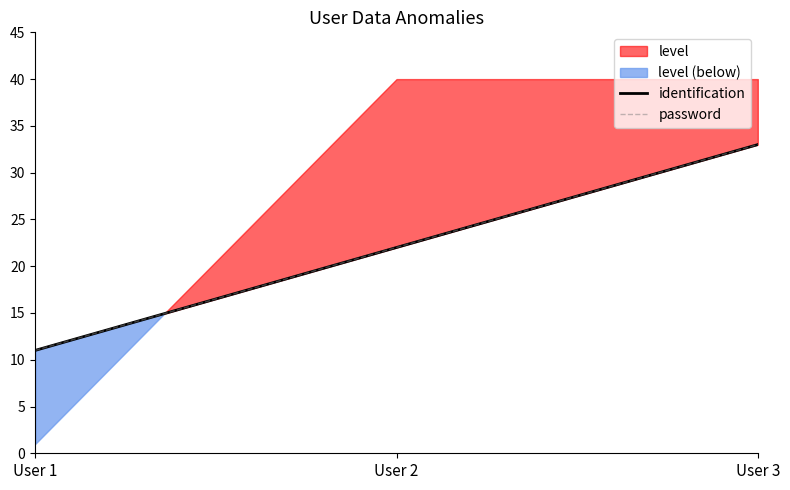

Reading left to right, what are all the values shown in this chart?

identification: User 1=11	User 2=22	User 3=33
password: User 1=11	User 2=22	User 3=33